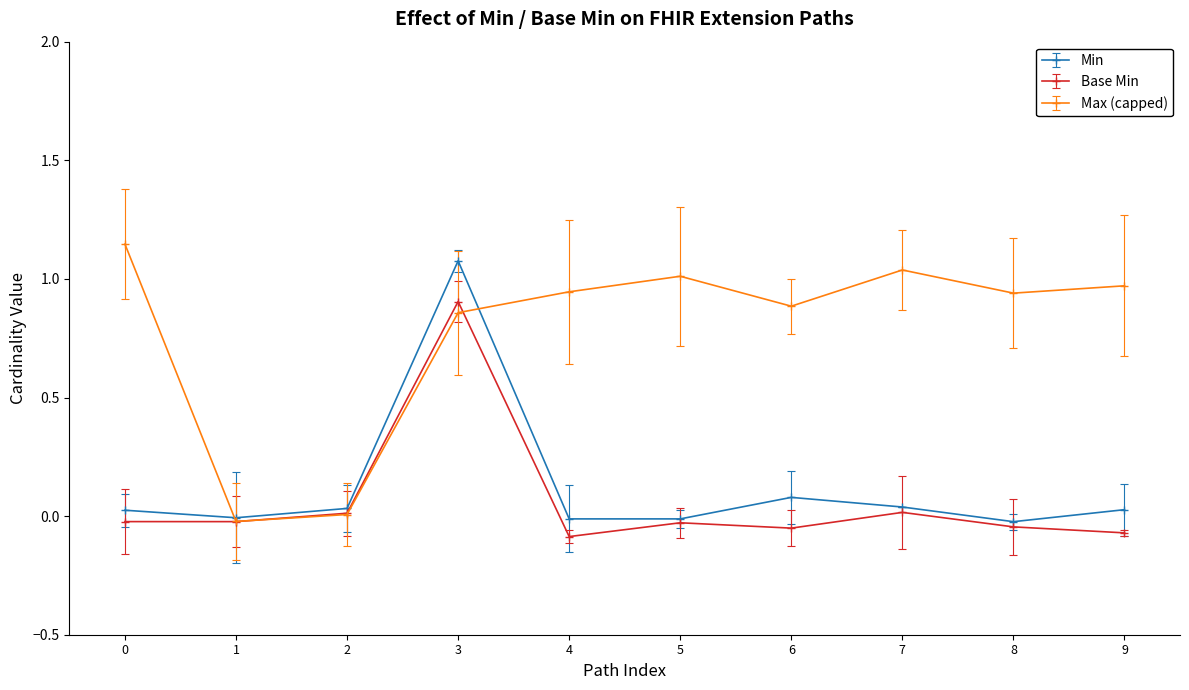

At which category is the sum across all series the highest?

3